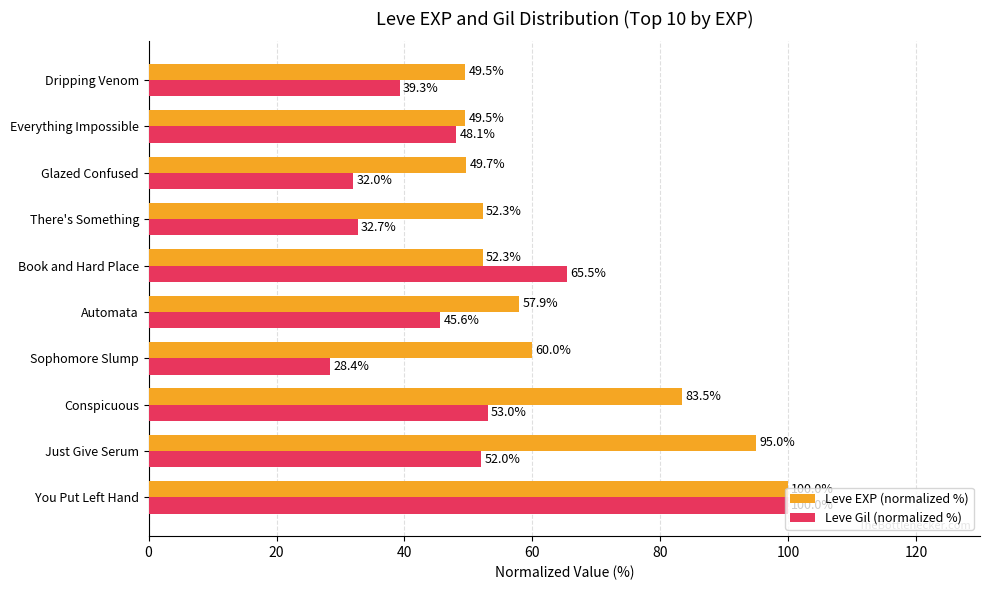

Which category has the lowest value across all series?

Sophomore Slump